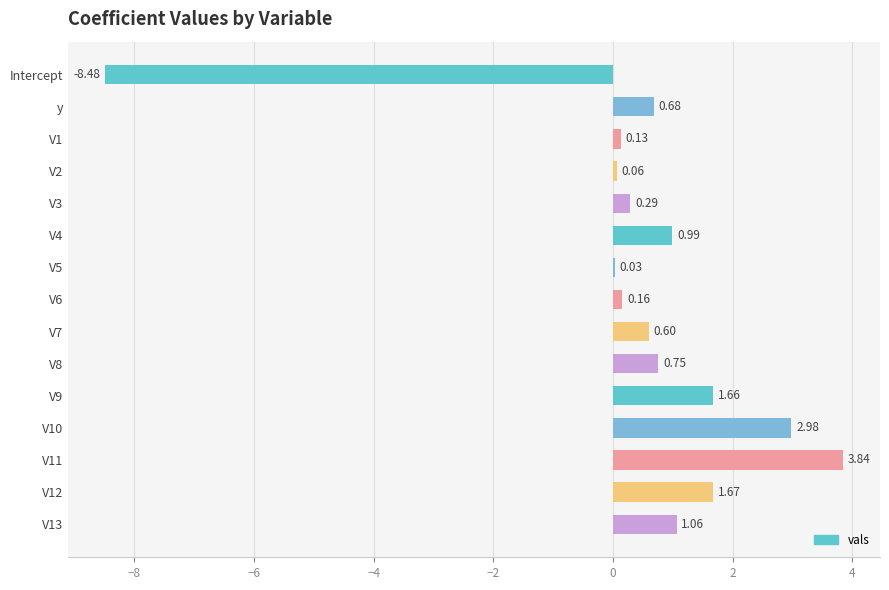

What is the sum of all values?

6.4